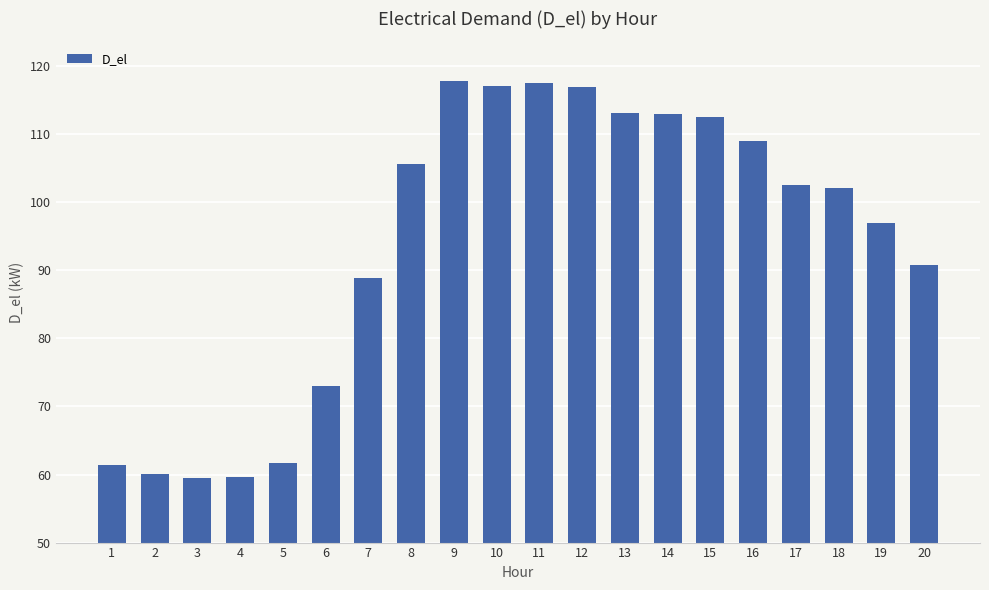

Between 4 and 6, which is larger?

6